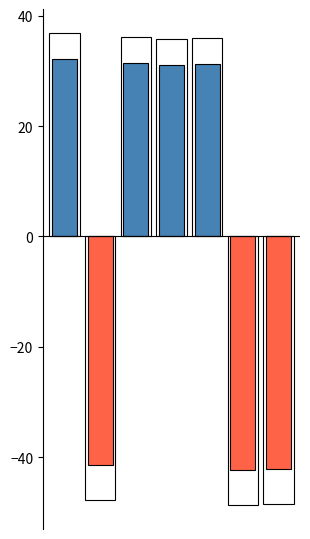

Reading left to right, transcribe all the data shown in this chart.

32.1	-41.5	31.4	31.2	31.3	-42.4	-42.1